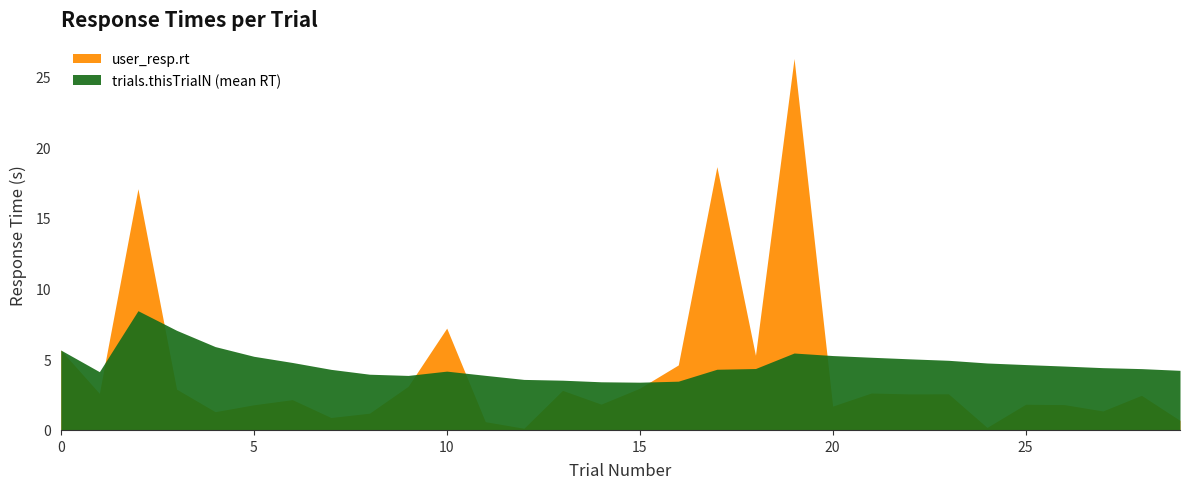

What is the value of the user_resp.rt point at the 24th from the left?

2.6